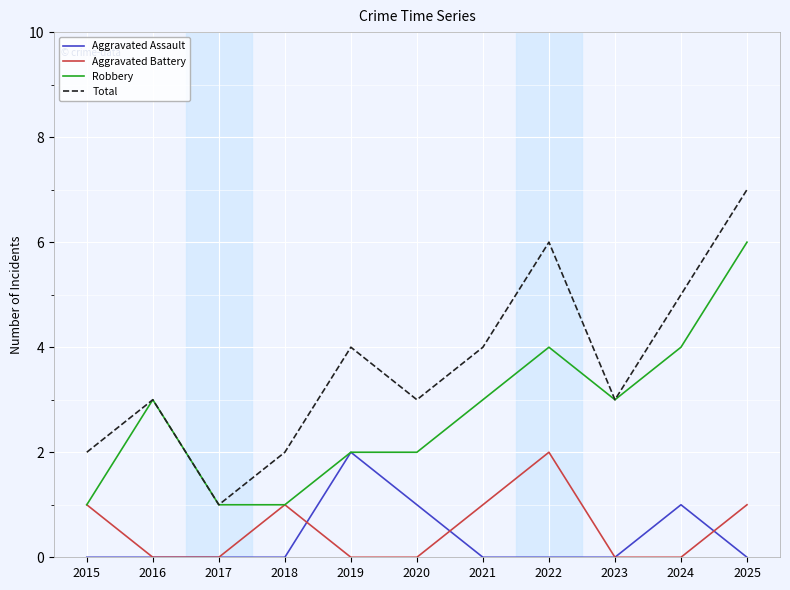

True or false: Aggravated Assault and Total intersect in this chart.

False